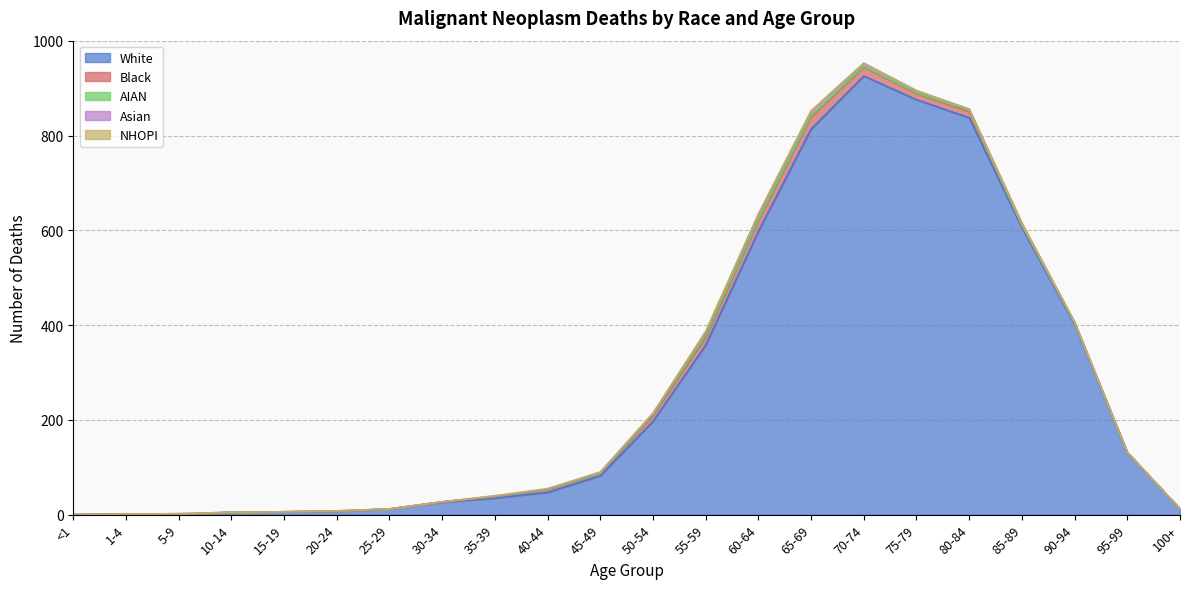

What is the sum of all AIAN values?

13